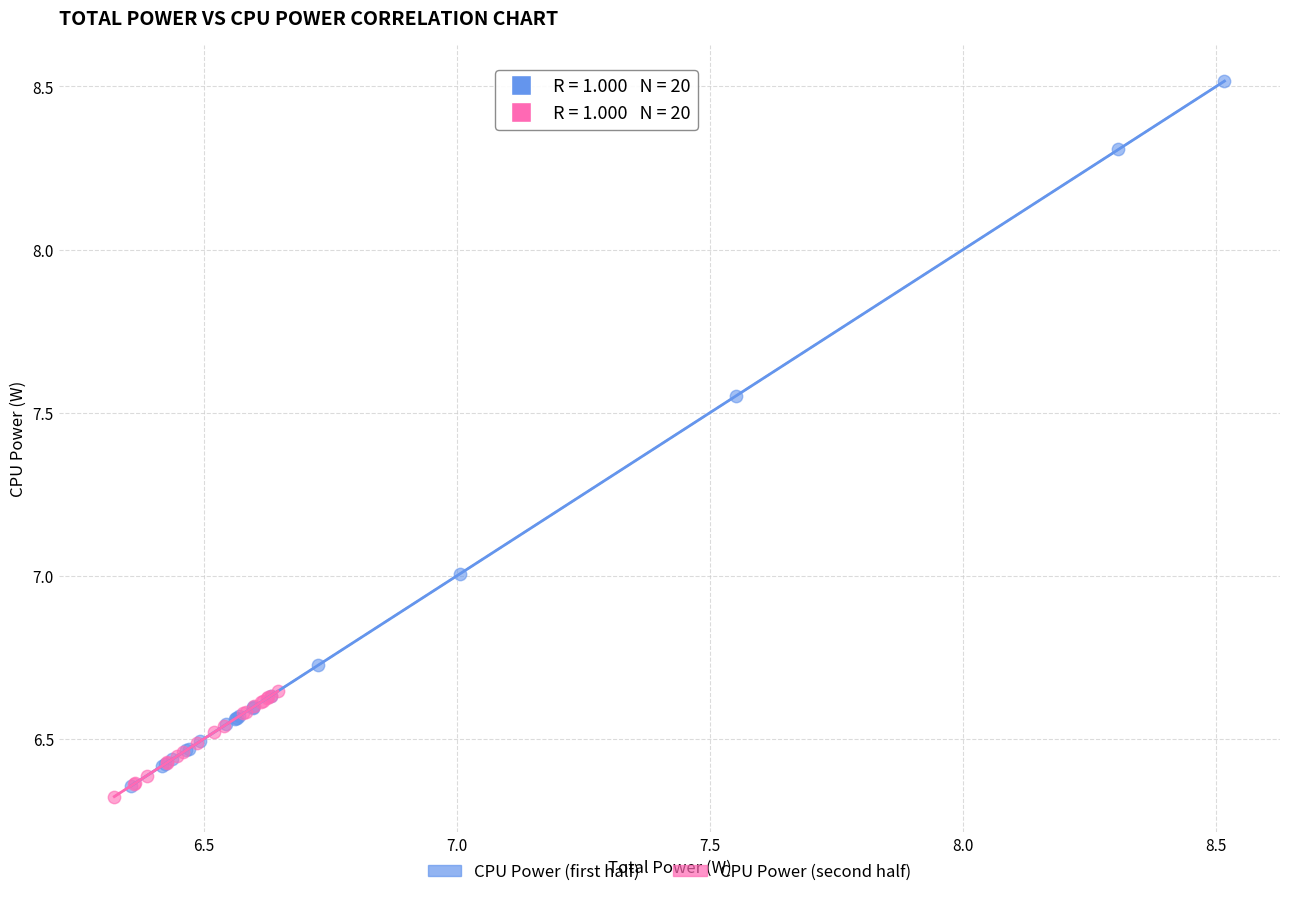

Which series contains the lowest Y value?

CPU Power (second half)